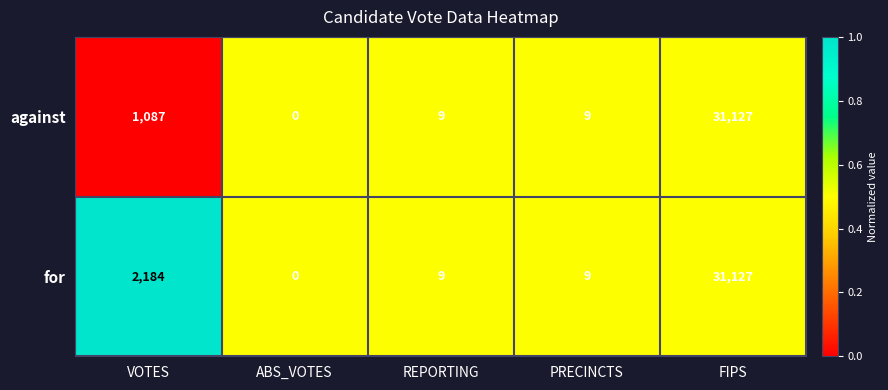

Is it true that against equals 1087 at VOTES?

True